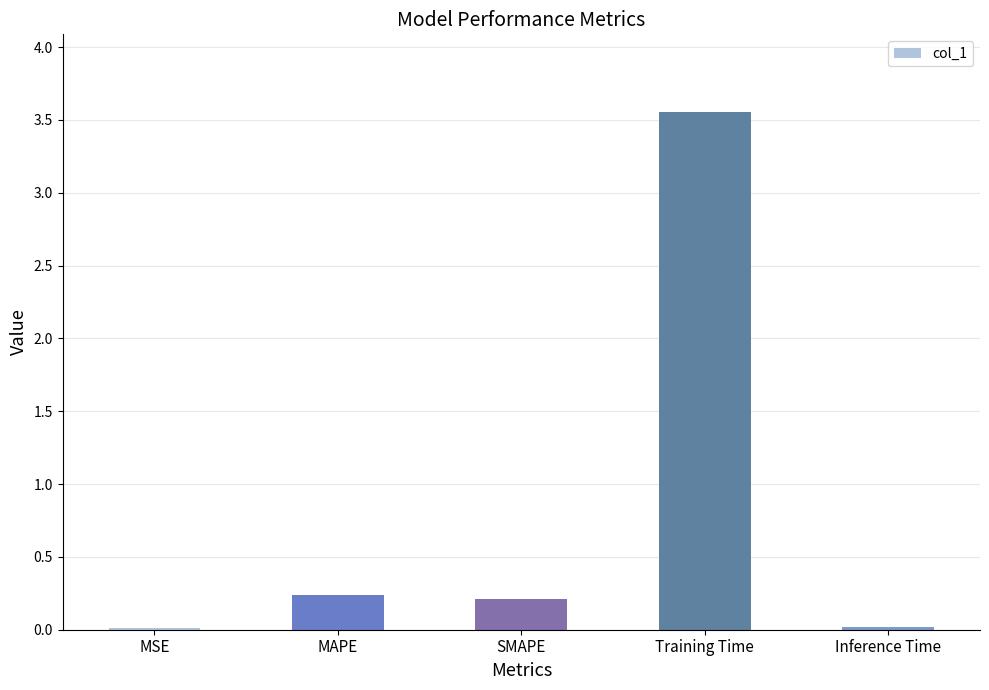

What is the difference between the values at SMAPE and MSE?

0.2